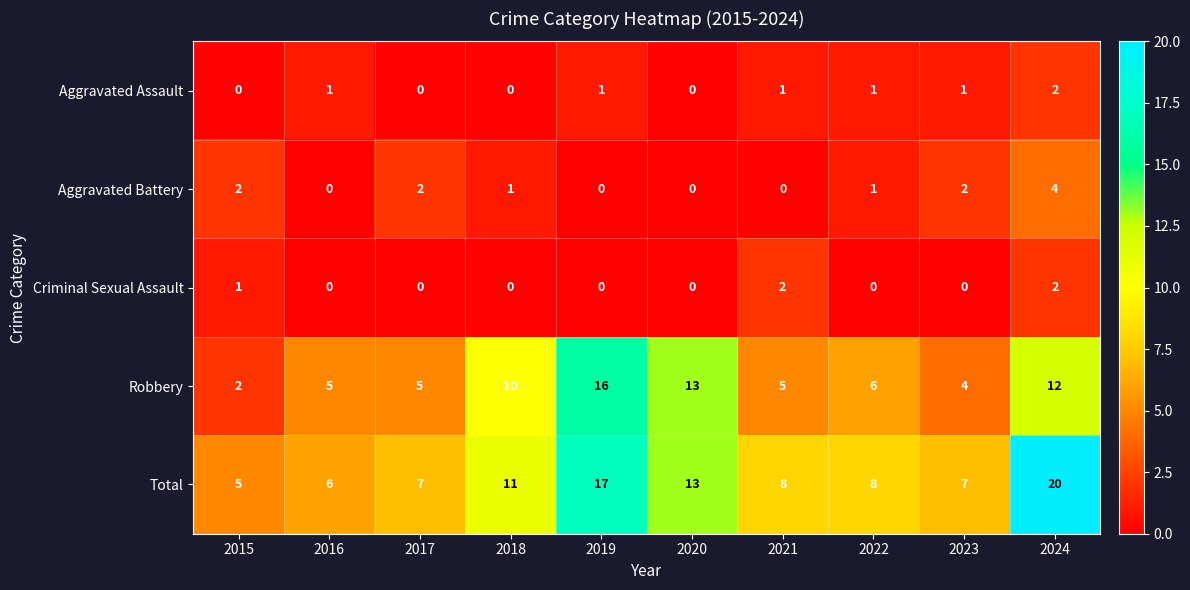

What is the sum of all Criminal Sexual Assault values?

5